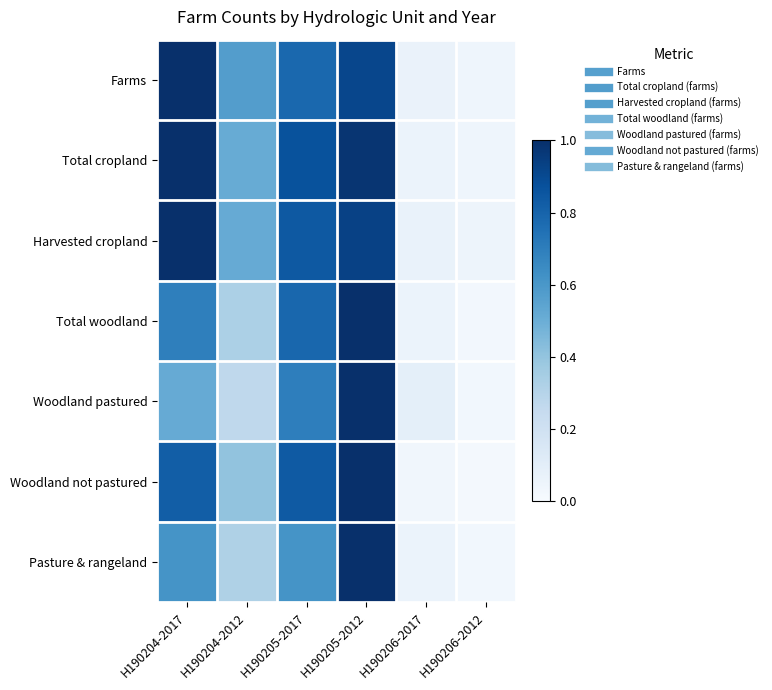

Rank the series by their maximum value, from highest to lowest.

Farms, Total cropland, Harvested cropland, Total woodland, Woodland pastured, Woodland not pastured, Pasture & rangeland